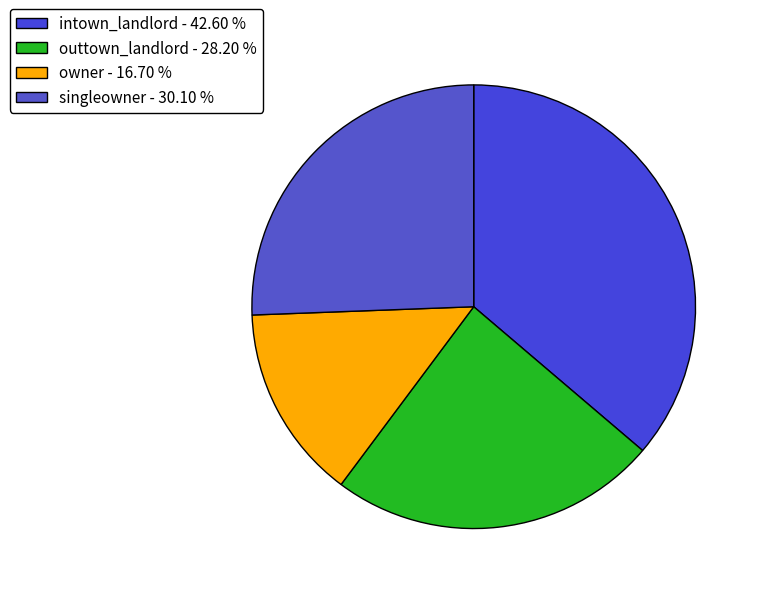

The intown_landlord slice represents 36% of the pie. True or false?

True